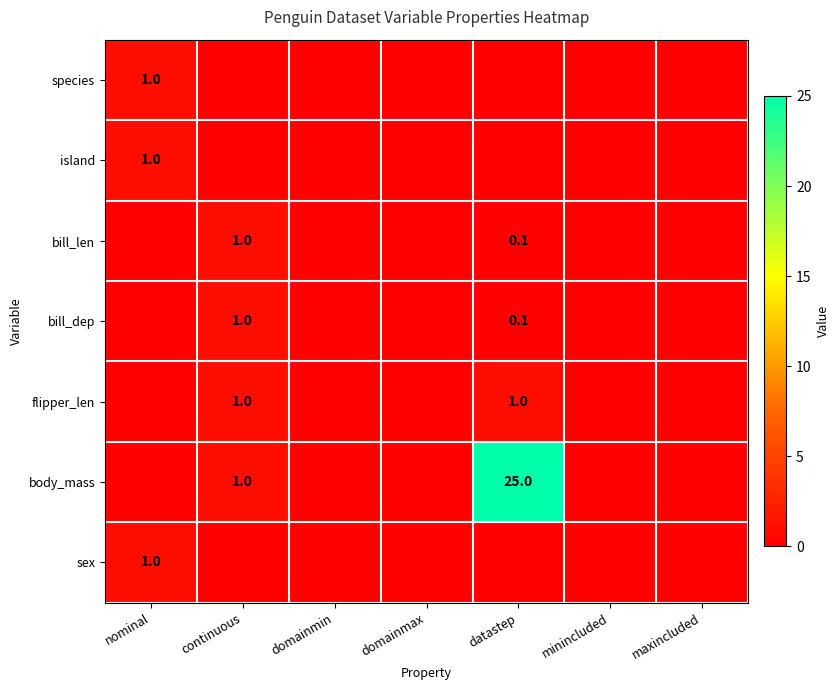

Is it true that bill_dep equals 0.1 at datastep?

True